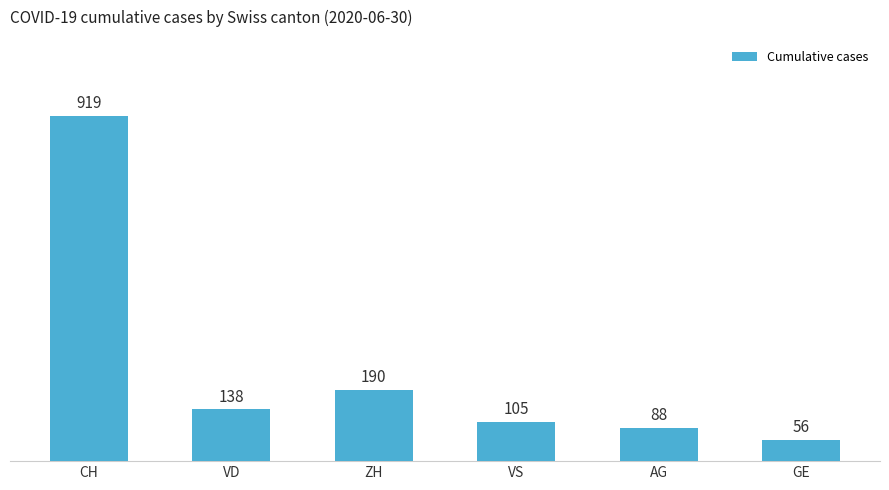

The chart shows a value of 105 at VS. True or false?

True